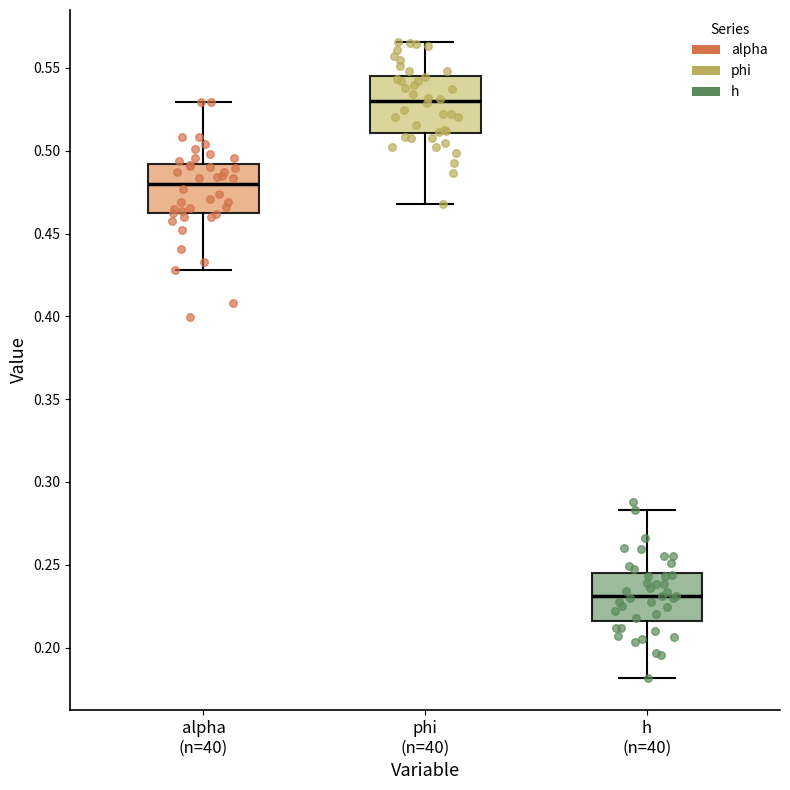

Which box is the tallest, from its lower edge to its upper edge?

phi (n=40)